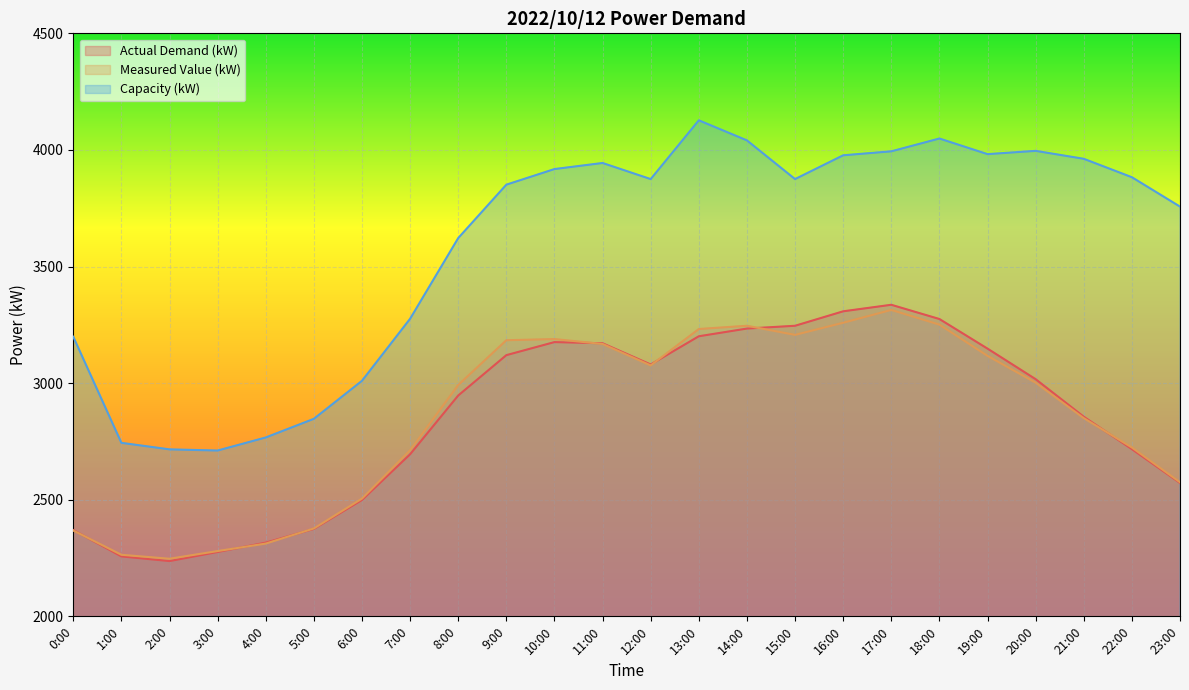

What is the difference between the maximum and minimum values in the Measured Value (kW) series?

1067